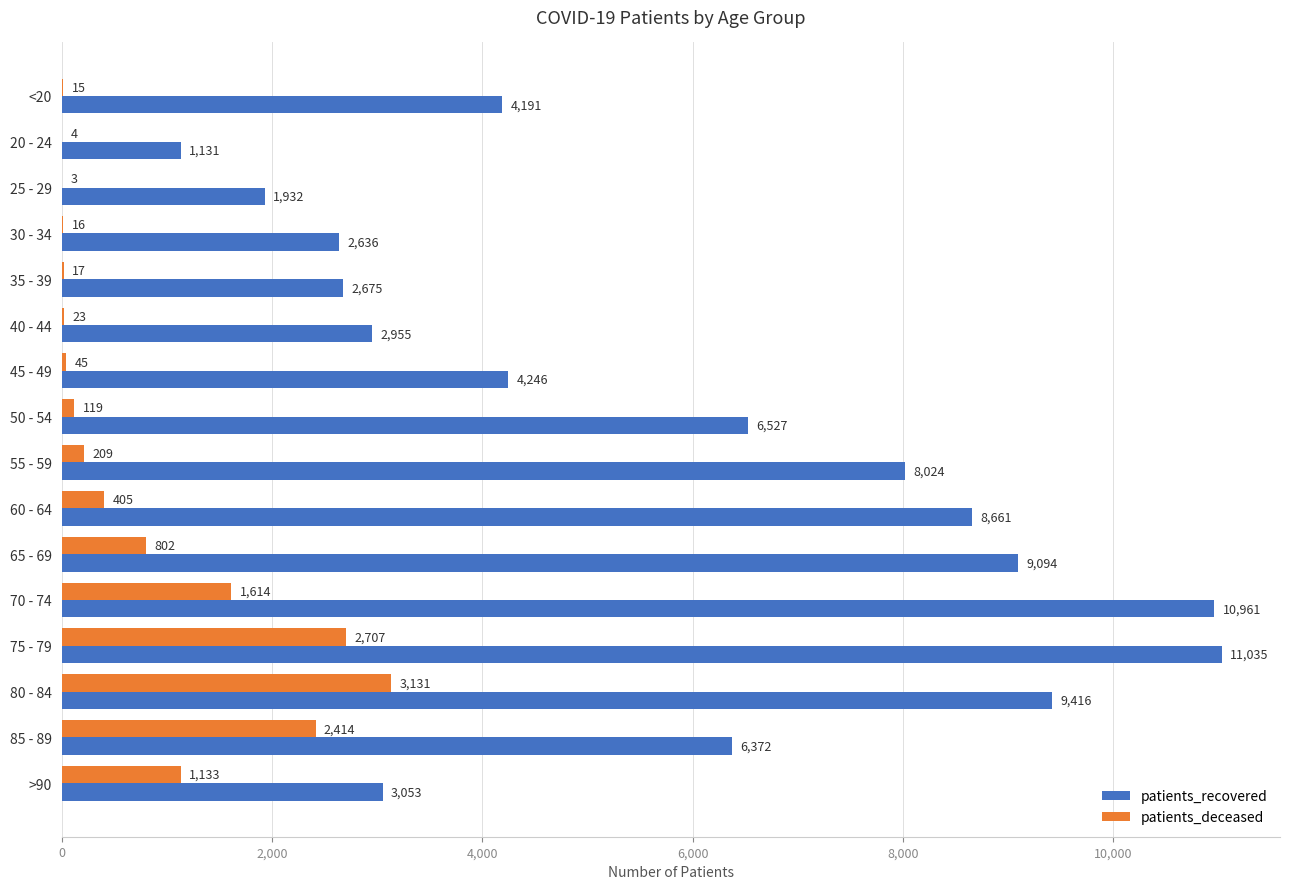

Which label corresponds to the largest value in the chart?

75 - 79